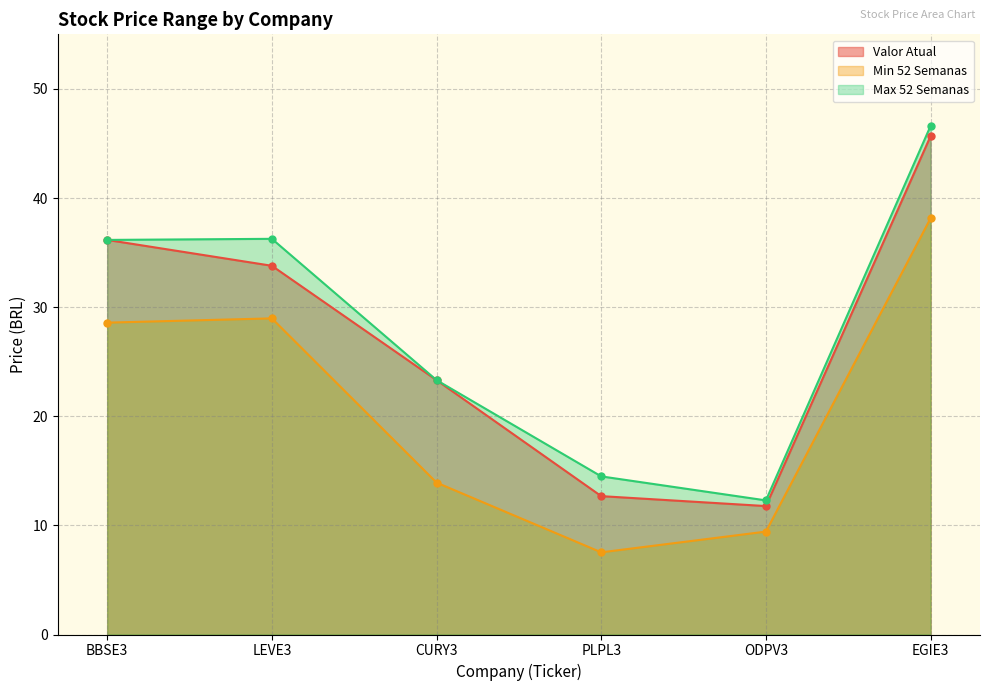

Which series has the largest total across all categories?

Max 52 Semanas